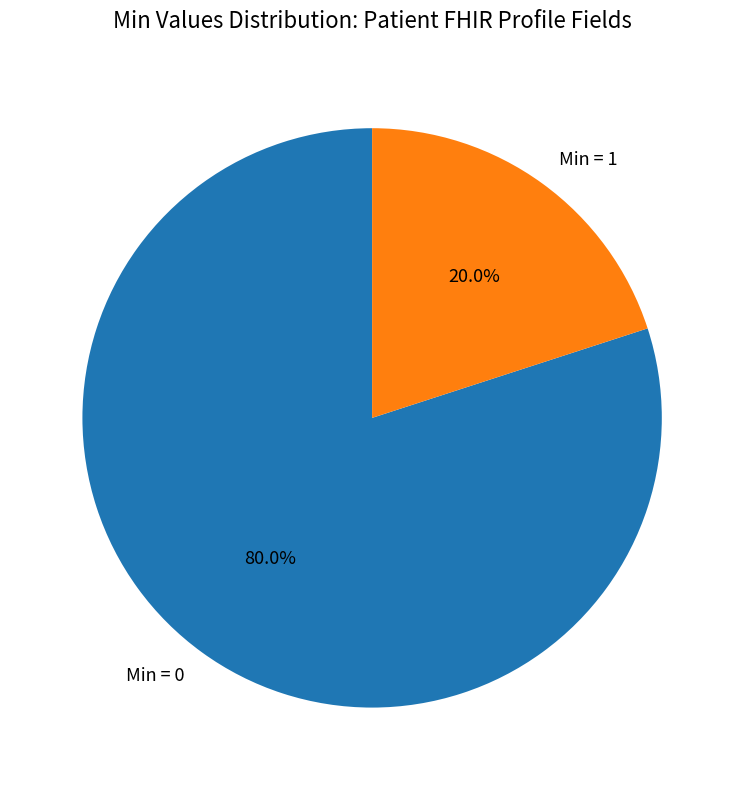

What is the largest slice in the pie chart?

Min = 0